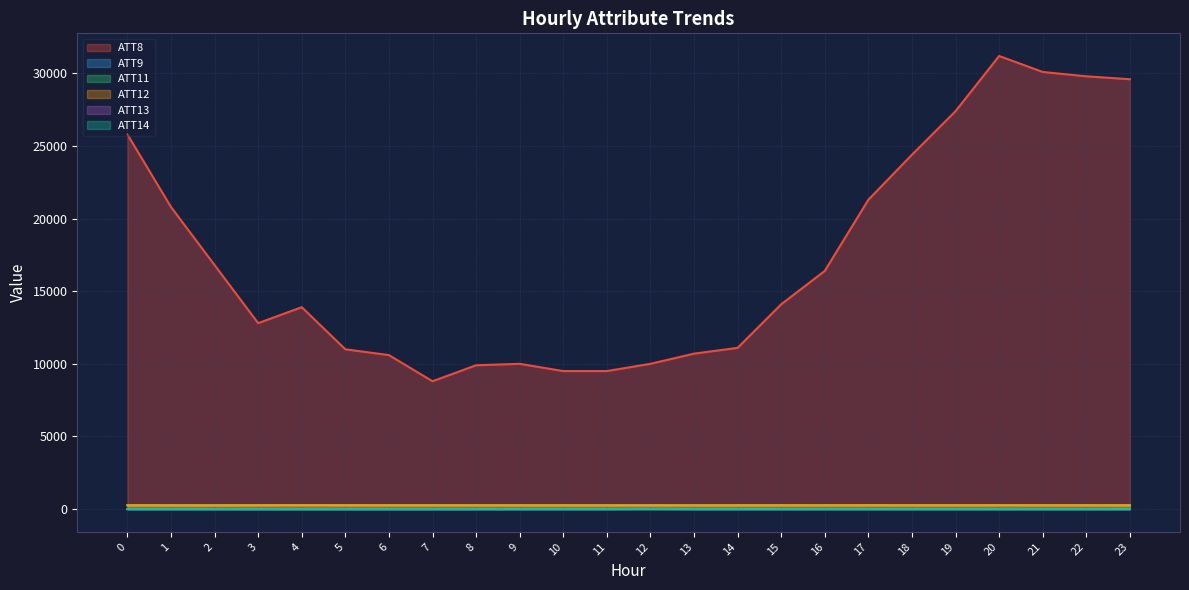

What are all the series names shown in the legend?

ATT8, ATT9, ATT11, ATT12, ATT13, ATT14